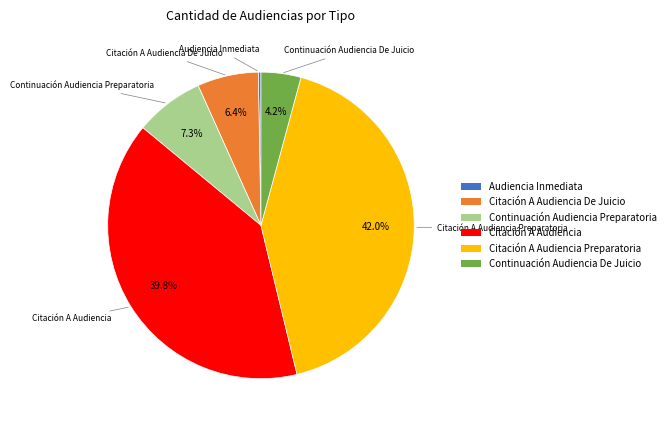

Which slice is the largest?

Citación A Audiencia Preparatoria